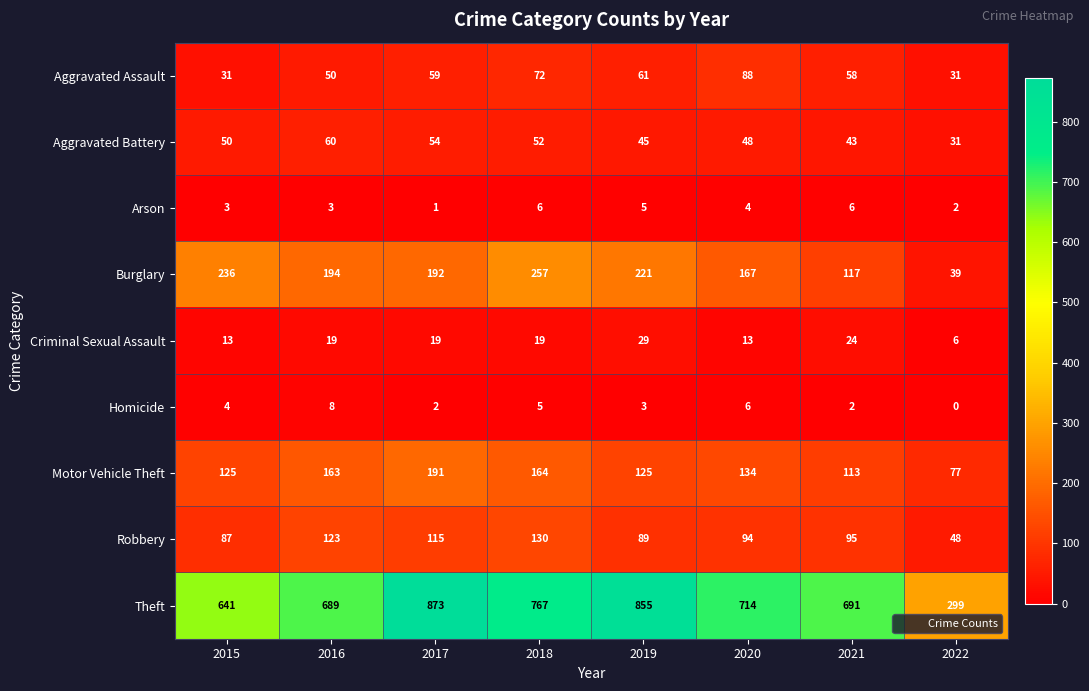

What is the difference between the maximum and minimum values in the Burglary series?

218